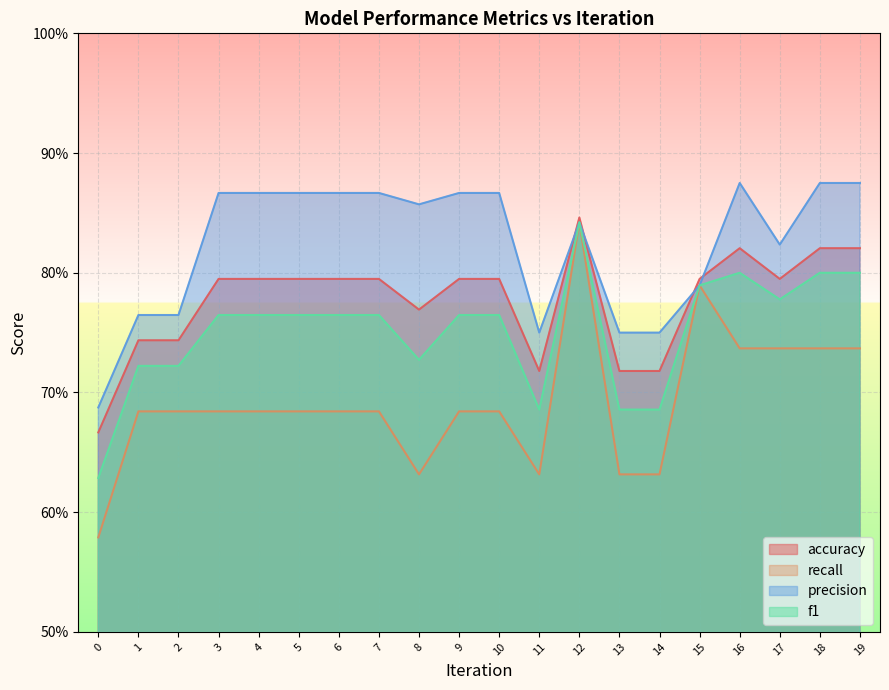

Which series has the largest total across all categories?

precision